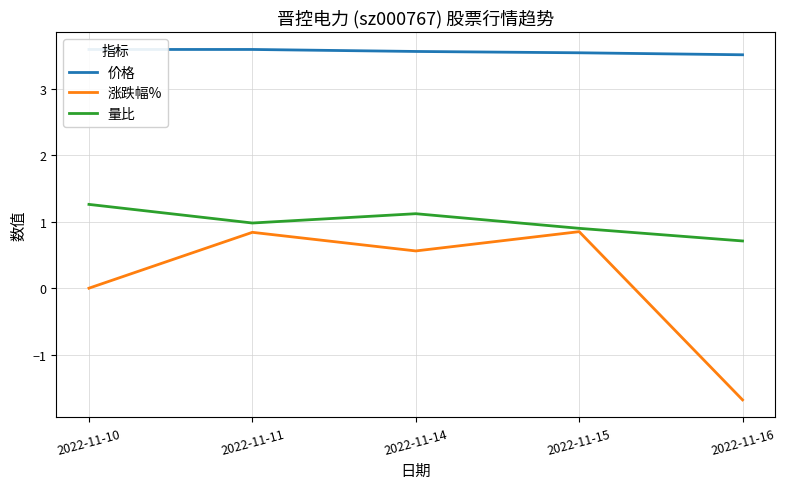

Which has a higher value, 2022-11-11 or 2022-11-15?

2022-11-11